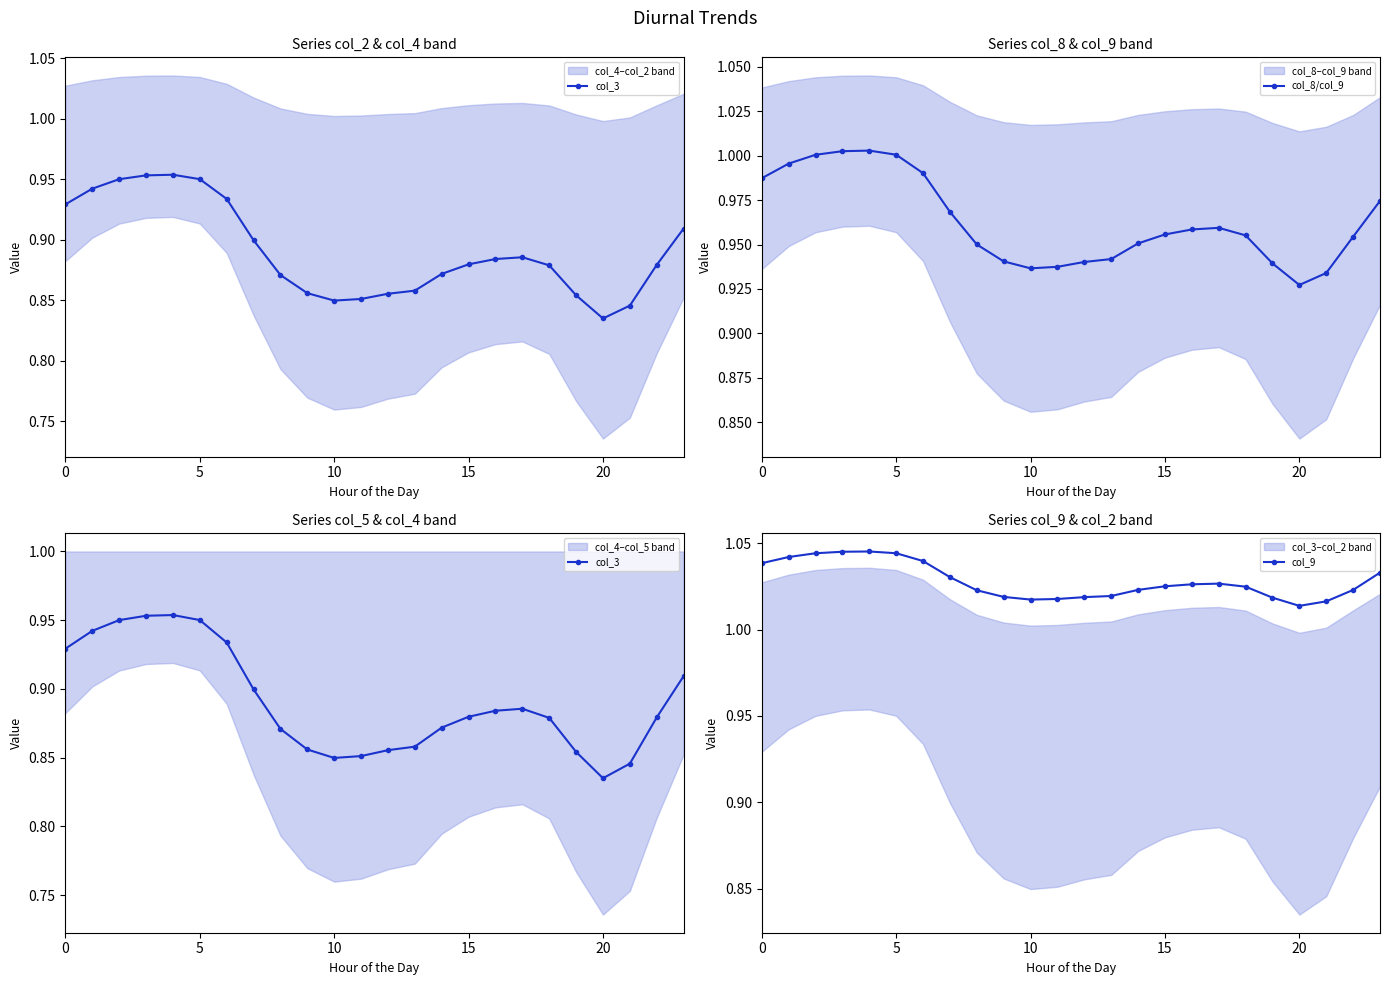

The value of col_8/col_9 at 10 is 1.8. True or false?

False